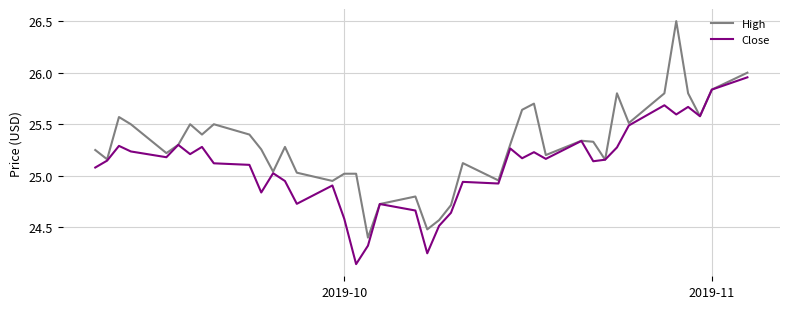

Which series has the largest range (max minus min)?

High